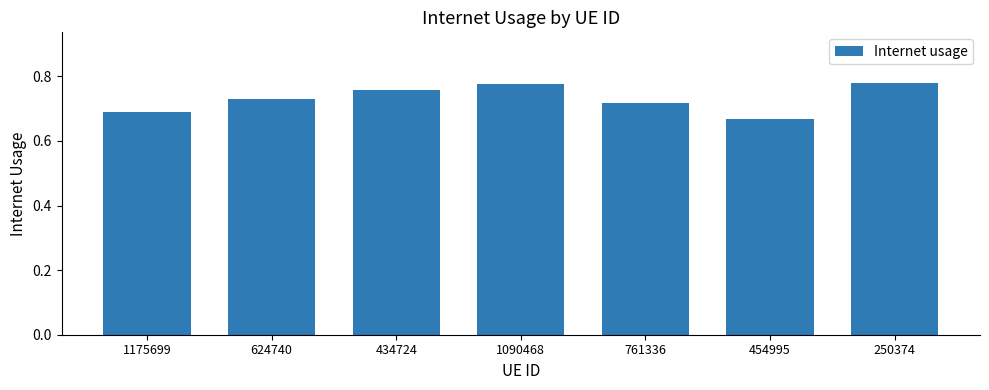

How many bars are there in total?

7